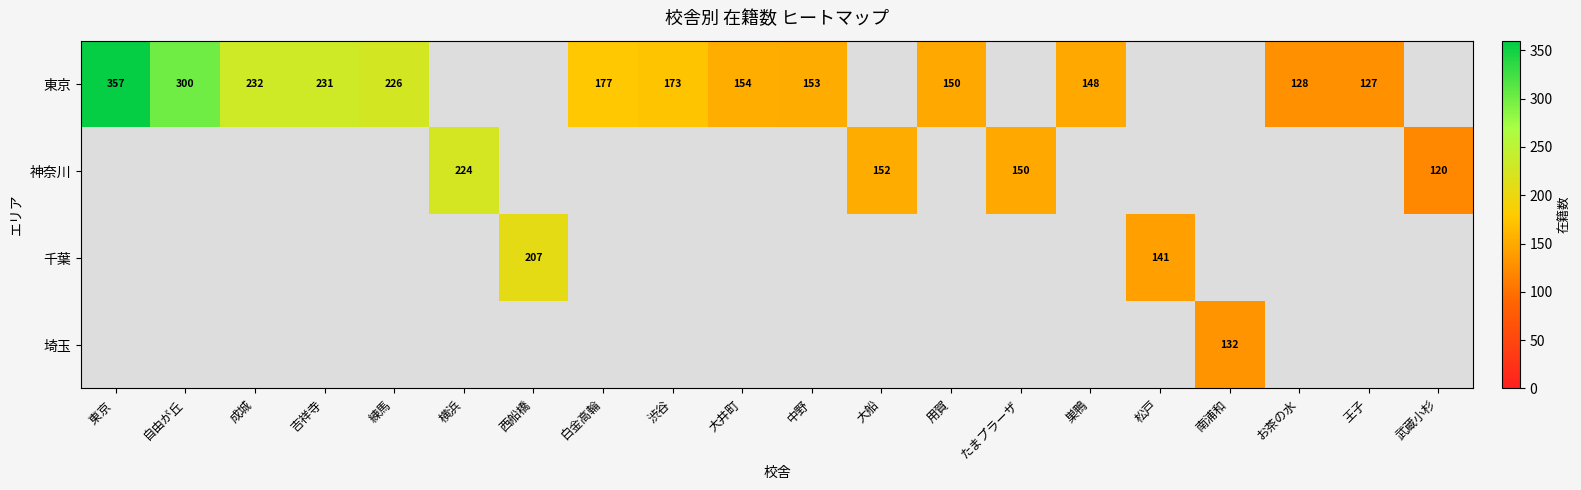

The value of 東京 at 東京  is 118. True or false?

False